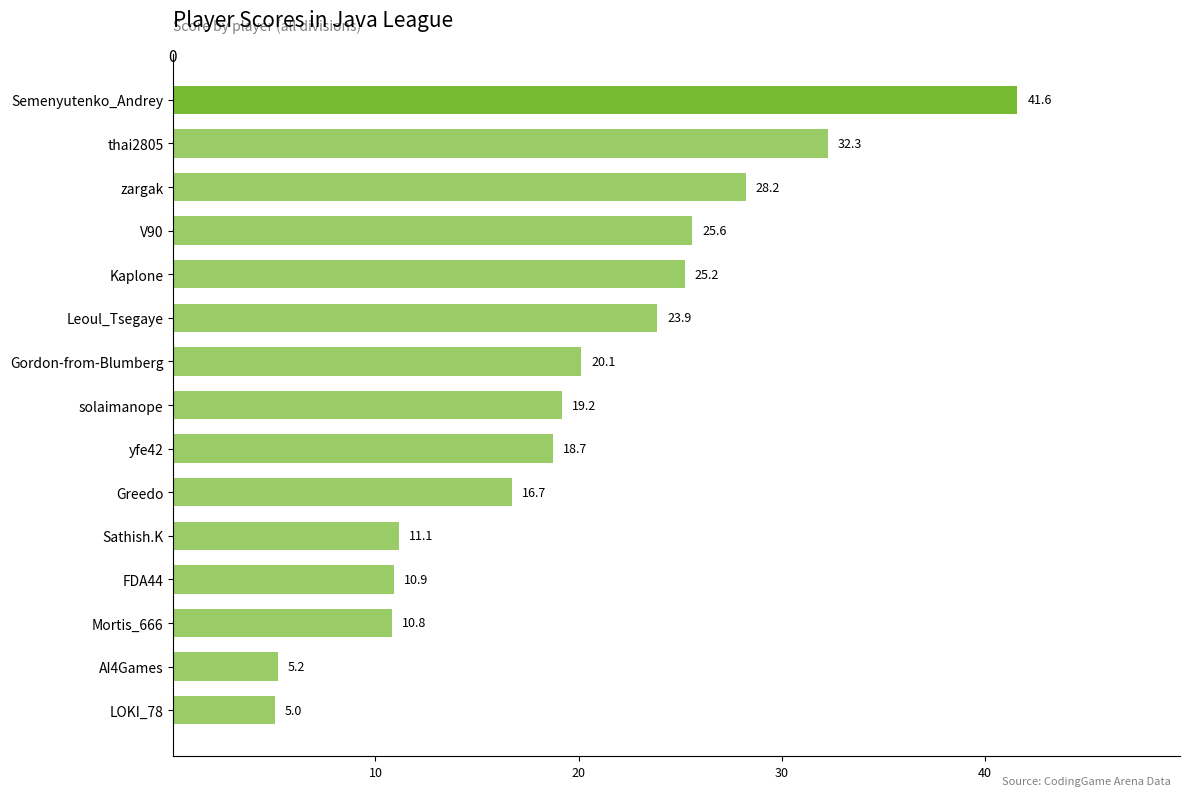

What is the maximum value shown in the chart?

41.6